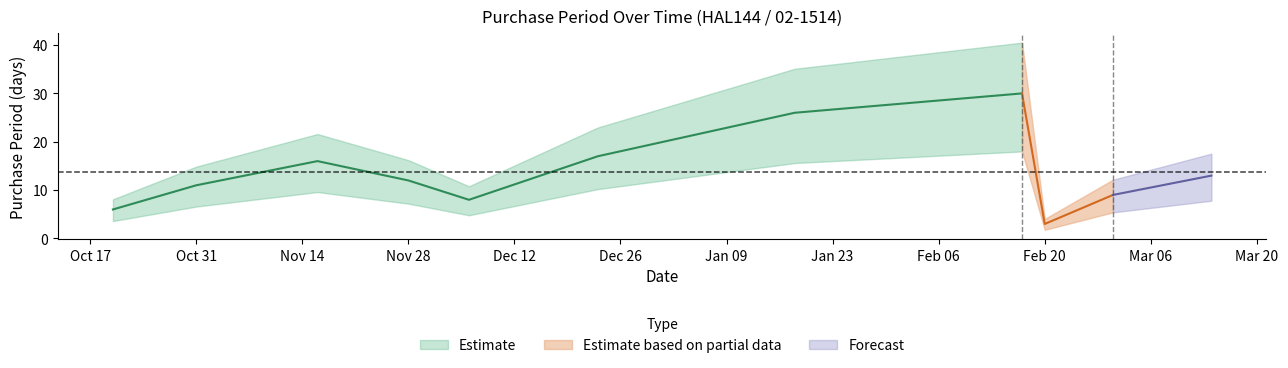

How many lines are shown in the chart?

1